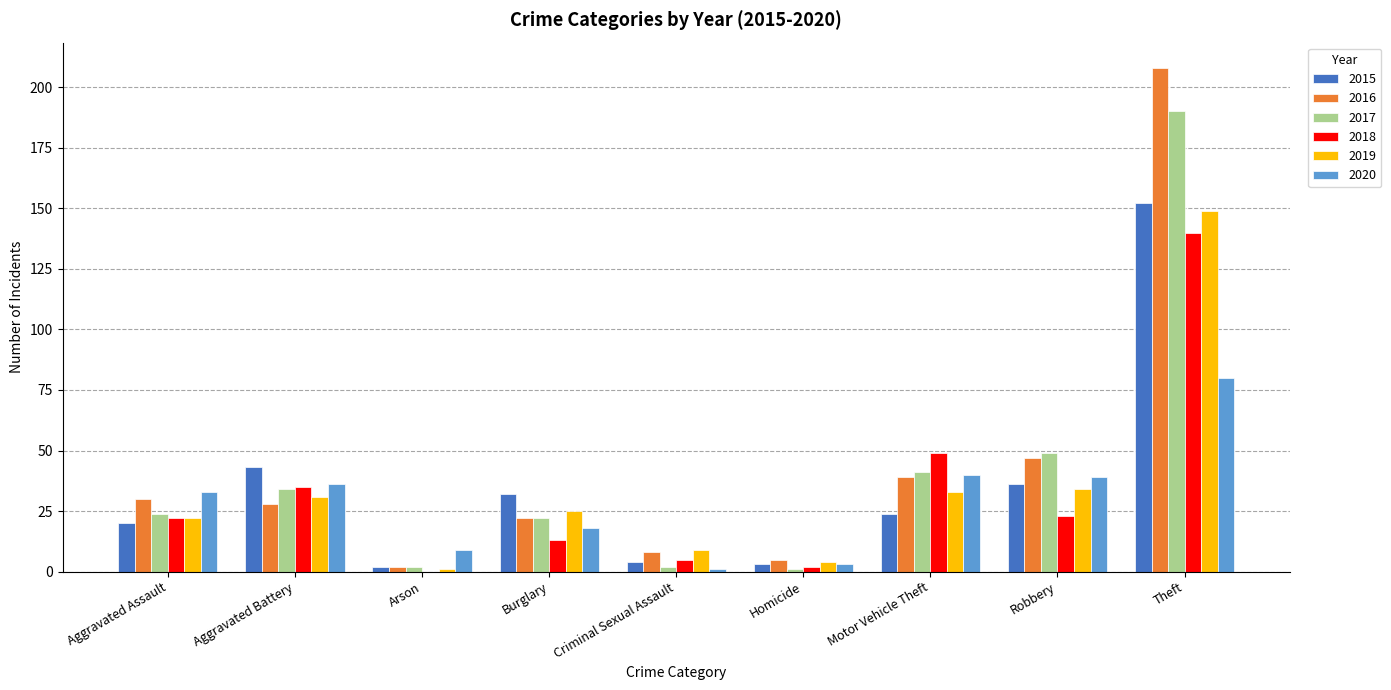

At which category is the sum across all series the highest?

Theft